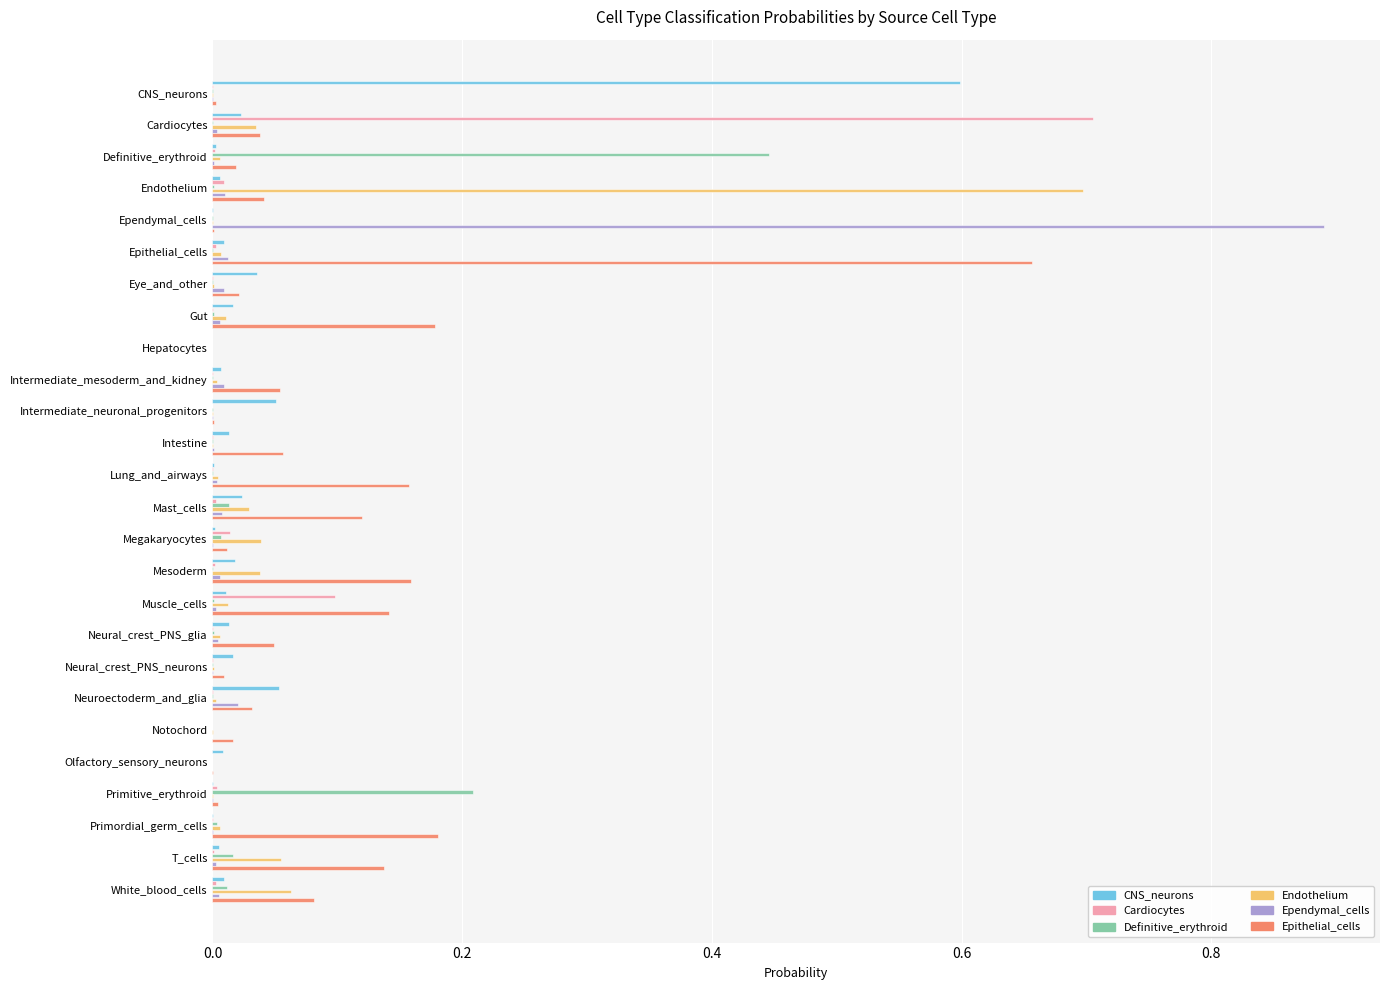

At which label does Cardiocytes reach its peak?

Cardiocytes